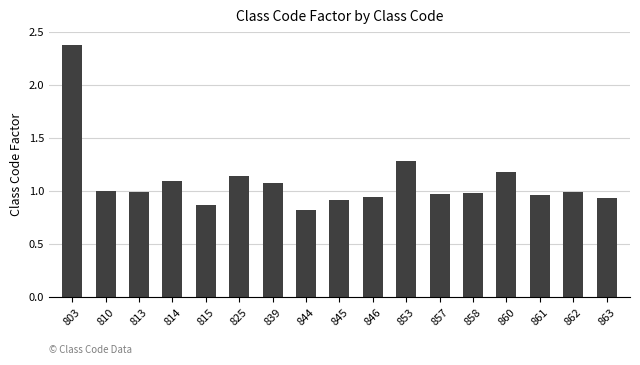

Does the chart contain stacked bars?

No